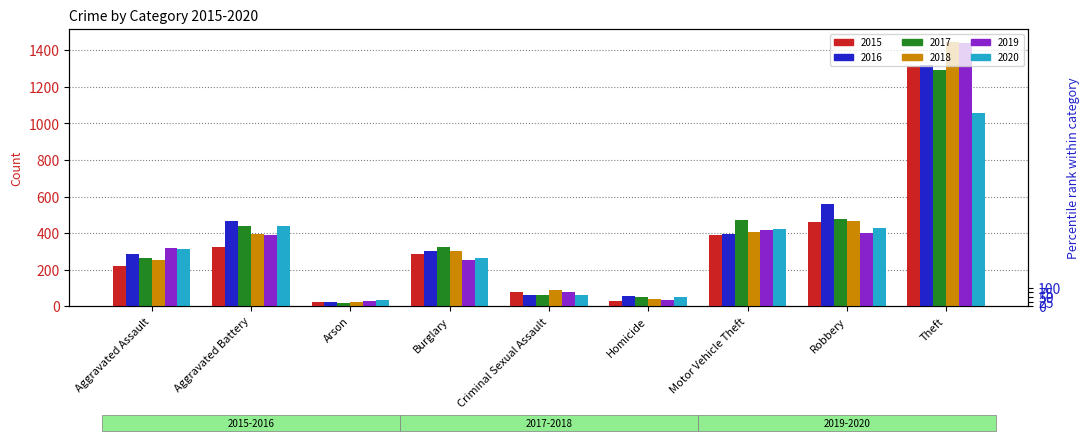

Which has a higher value, Arson or Homicide?

Homicide